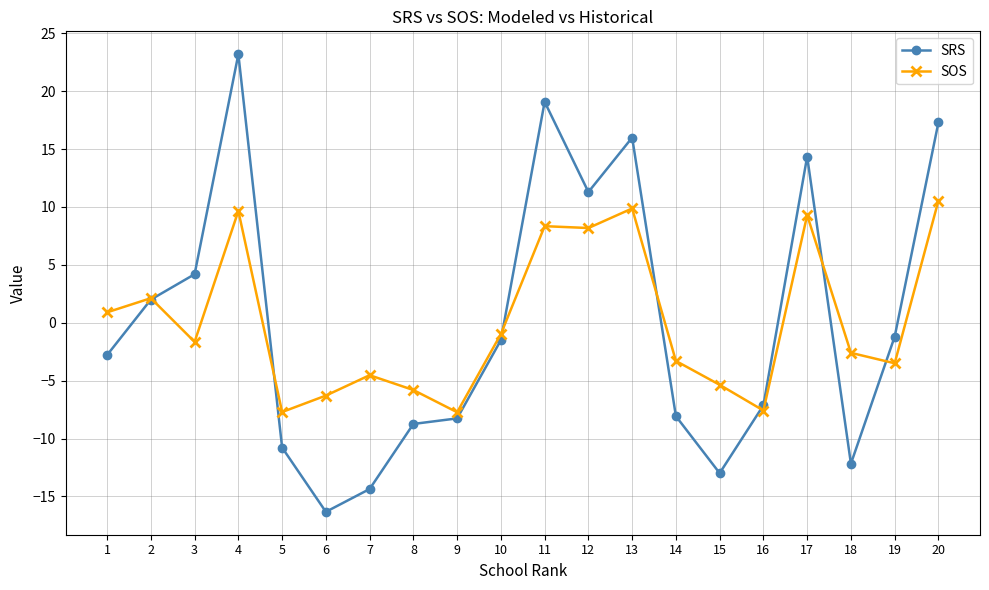

At which category is the sum across all series the highest?

4